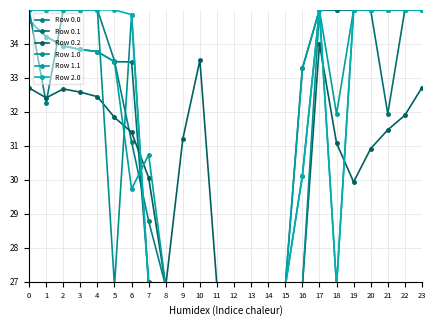

What is the total value across all series at 1?

203.1